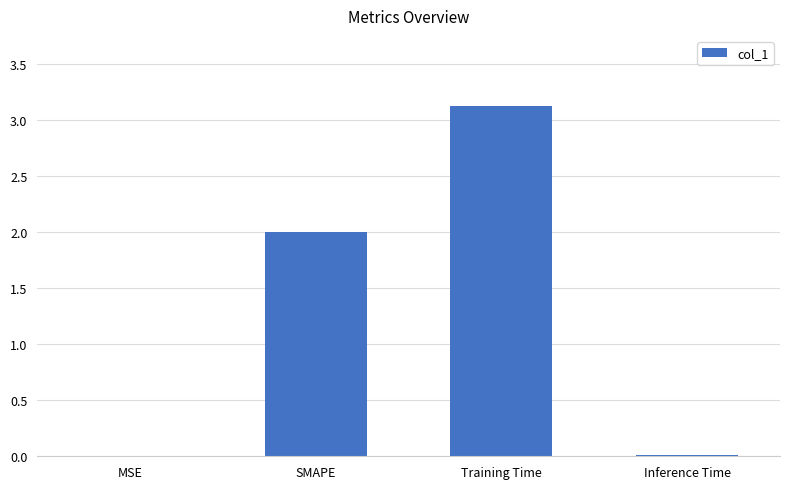

True or false: the data shows 0.0 at MSE.

True